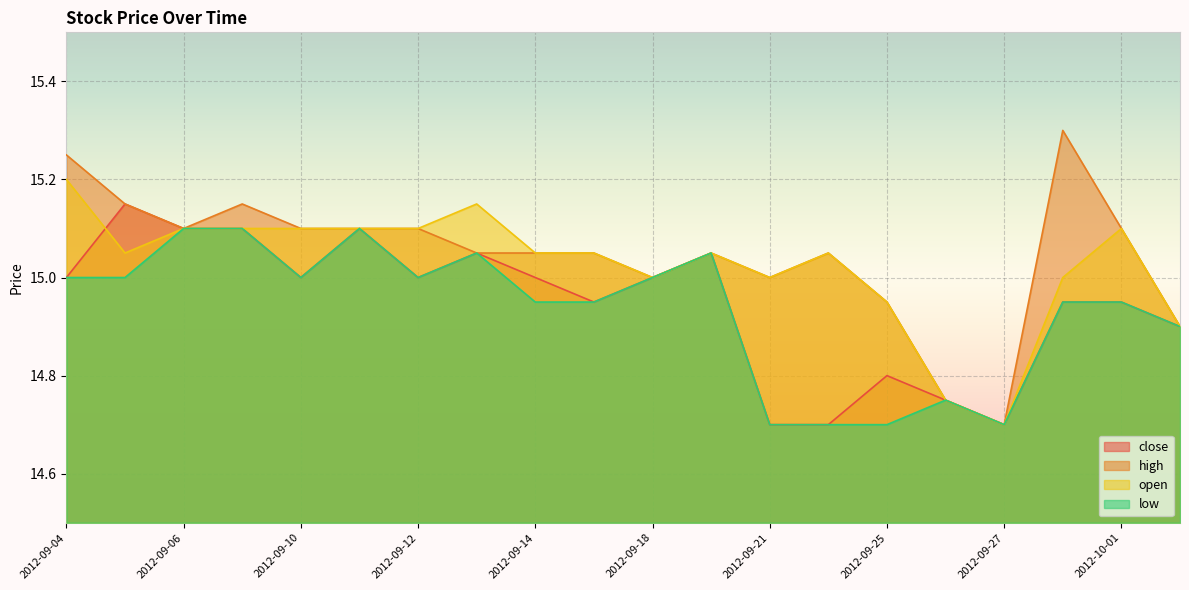

What is the total value across all series at 2012-09-07?

60.5